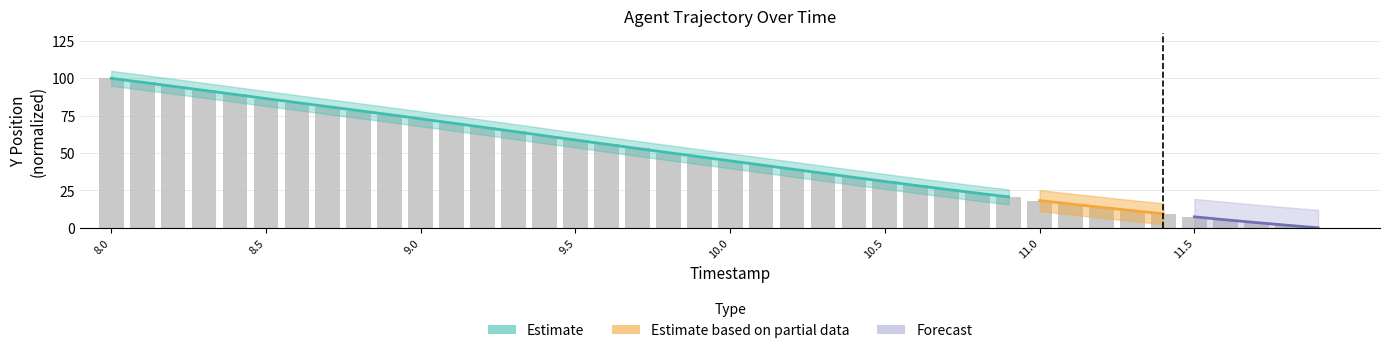

True or false: the data shows 124.0 at 8.4.

False